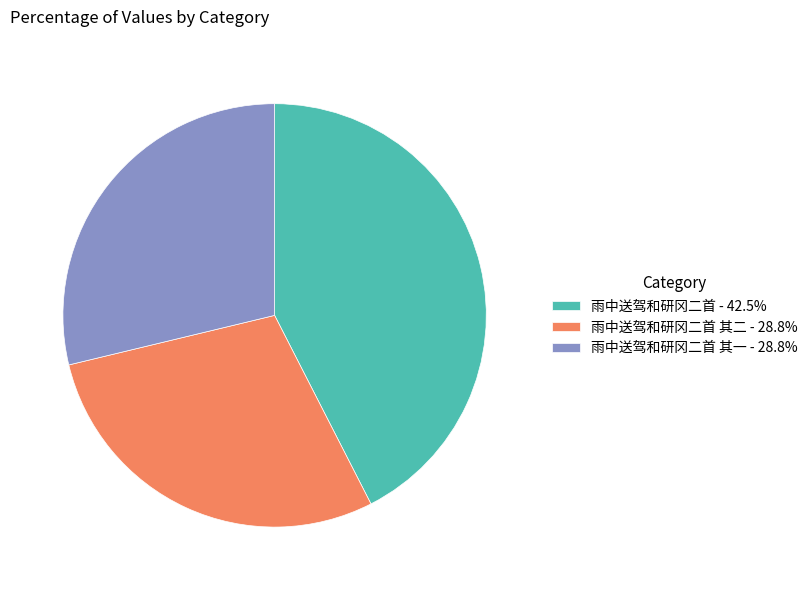

What is the ratio of the value at 雨中送驾和研冈二首 其一 - 28.8% to the value at 雨中送驾和研冈二首 其二 - 28.8%?

1.0